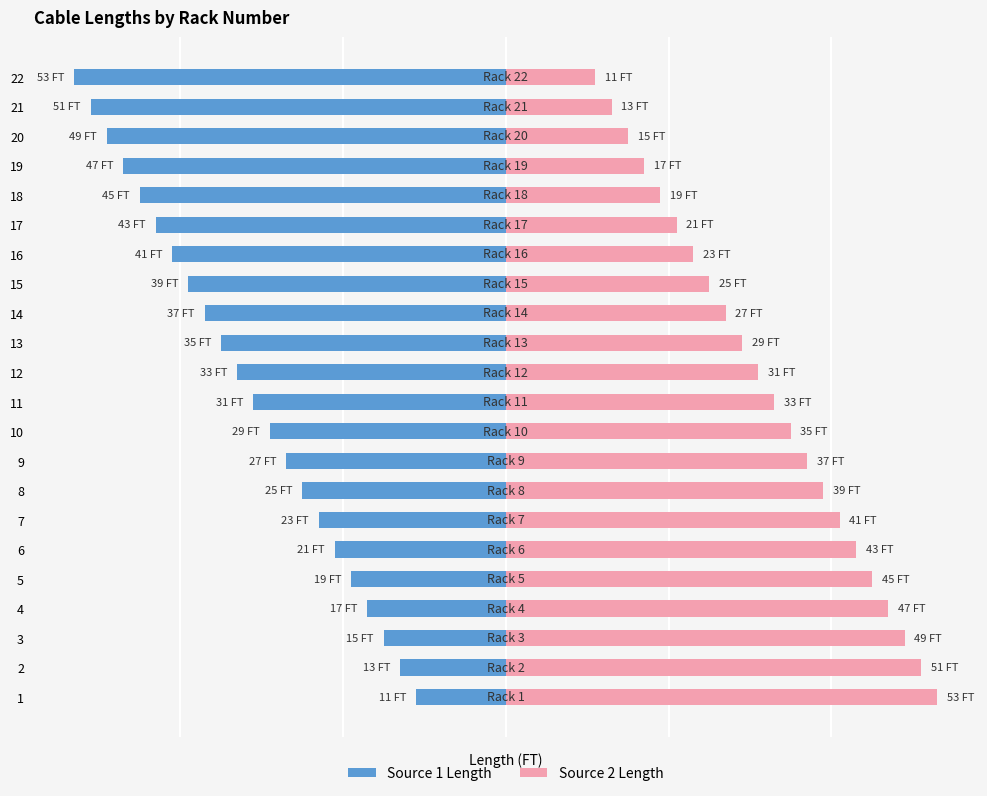

How many data points in Source 1 Length are less than -31?

11